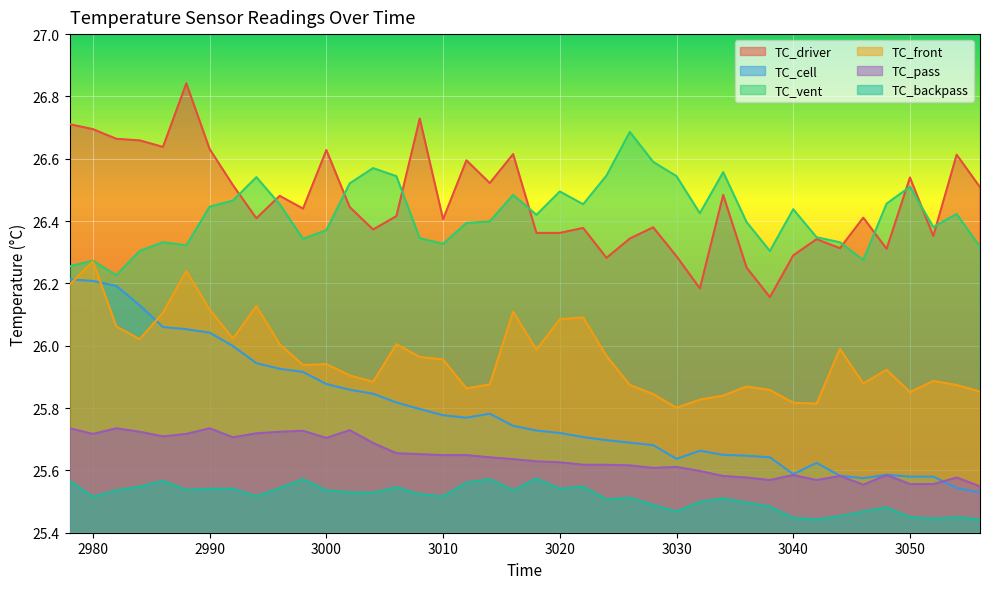

True or false: TC_cell and TC_vent cross at least once.

False